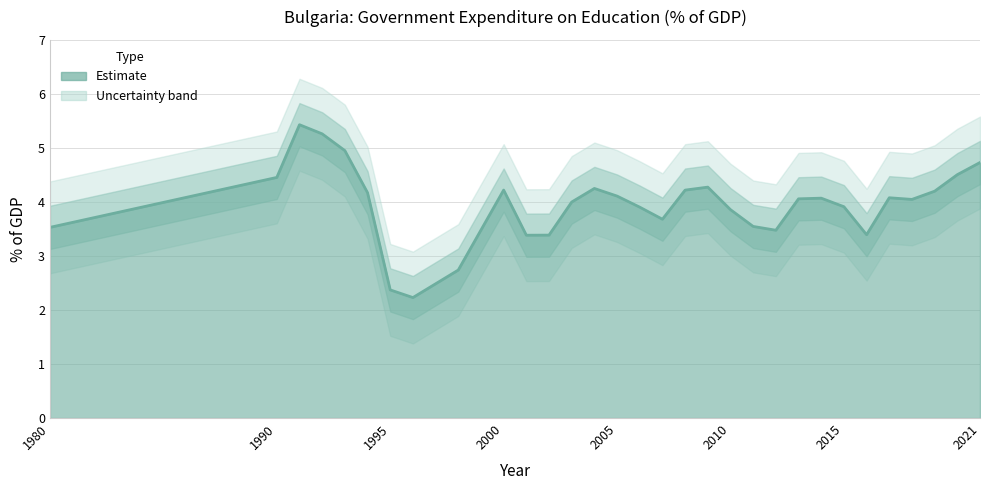

Reading left to right, what are all the values shown in this chart?

3.5	4.5	5.4	5.3	5.0	4.2	2.4	2.2	2.7	4.2	3.4	3.4	4.0	4.2	4.1	3.9	3.7	4.2	4.3	3.9	3.5	3.5	4.1	4.1	3.9	3.4	4.1	4.0	4.2	4.5	4.7